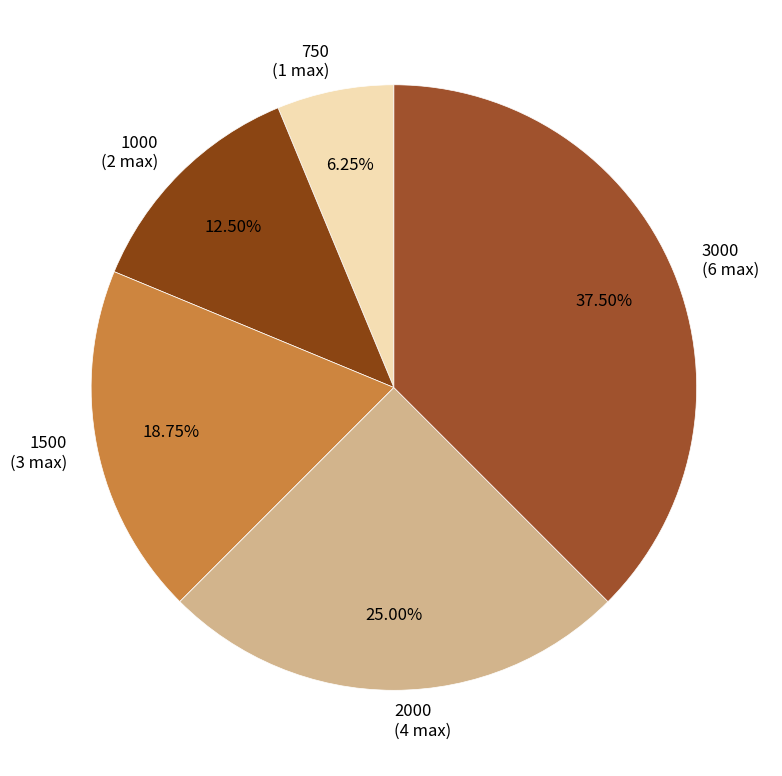

Which has a higher value, 3000 (6 max) or 750 (1 max)?

3000 (6 max)